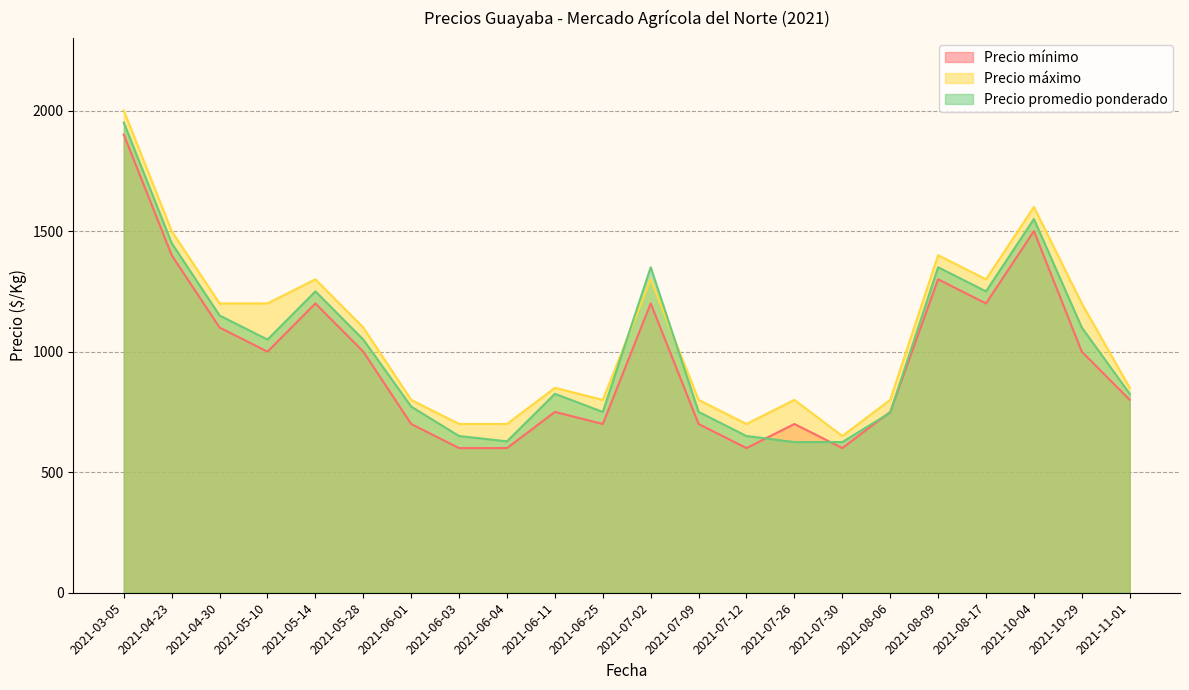

Between 2021-05-28 and 2021-11-01, which series saw the biggest shift?

Precio máximo